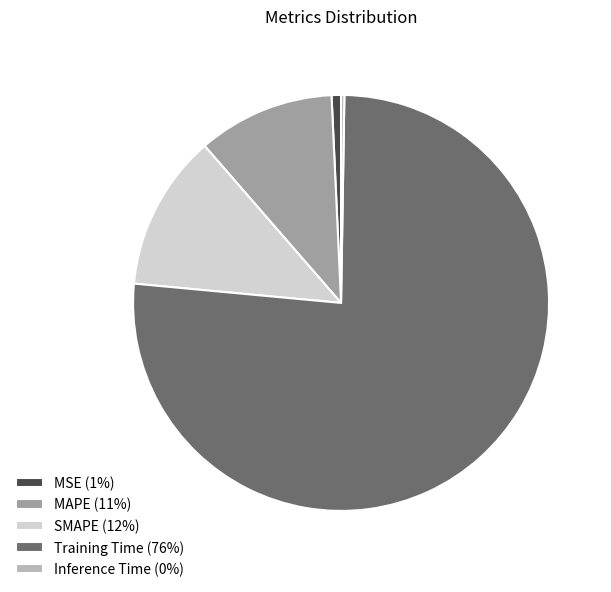

Does any single category account for the majority?

Yes